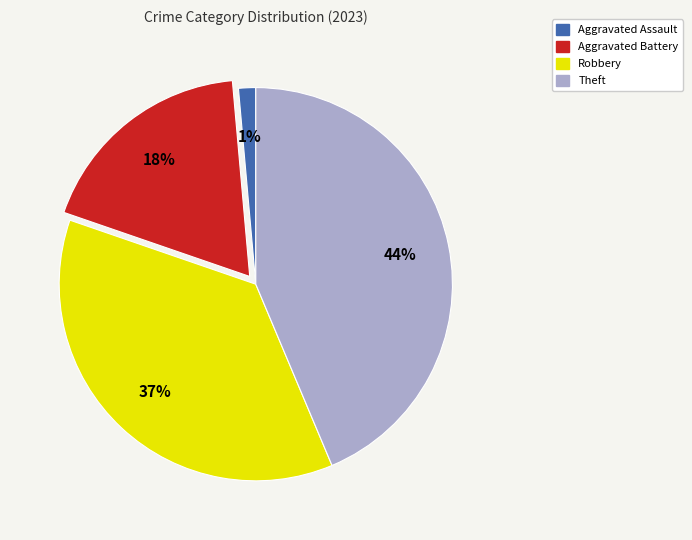

To the nearest percent, what portion does Robbery represent?

37%